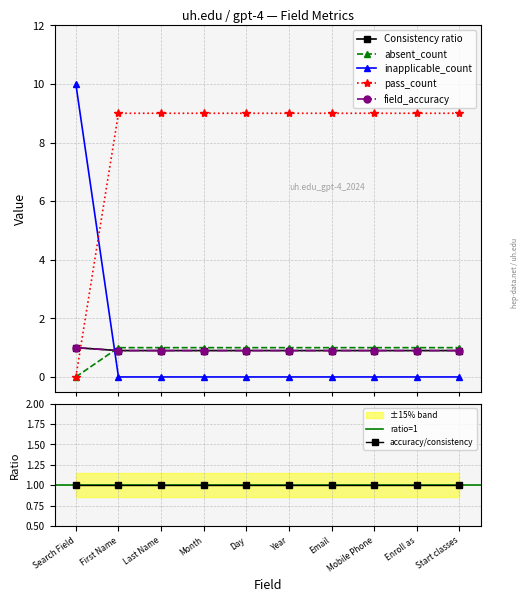

What is the label of the 1st point from the right?

Start classes